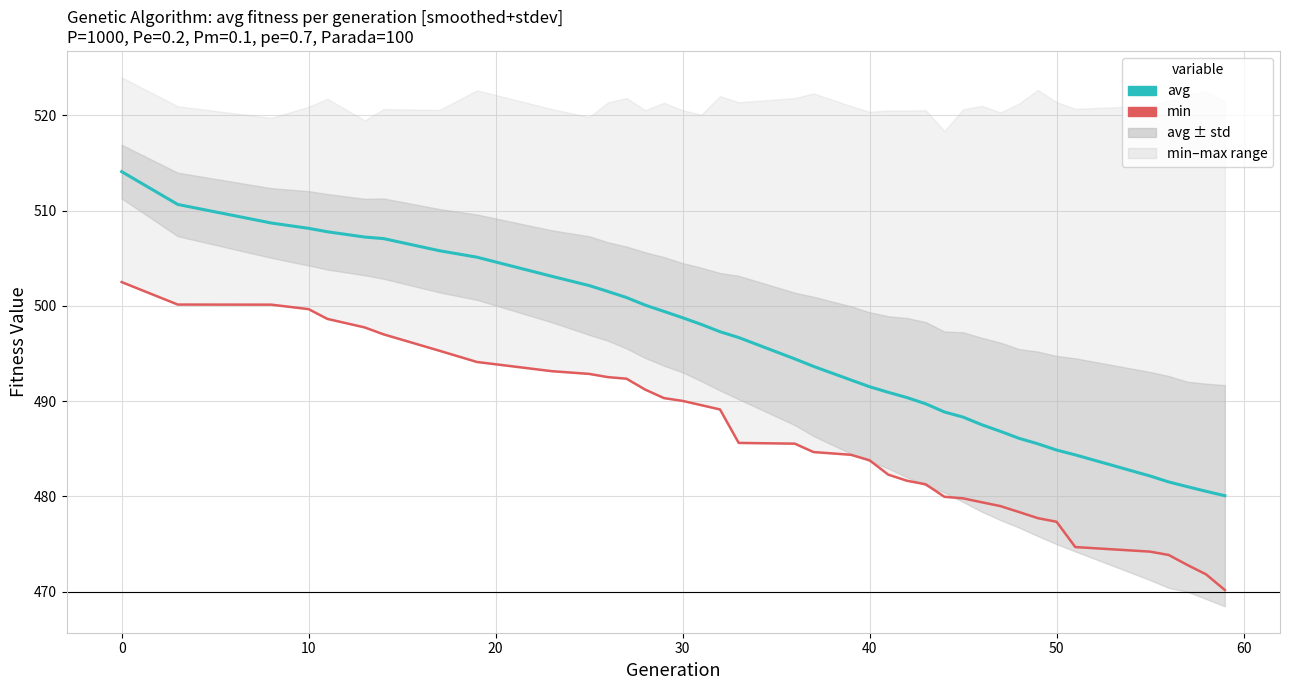

Rank the series by their average value, from lowest to highest.

min, avg